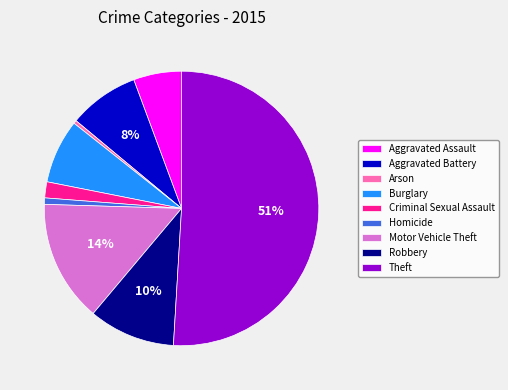

To the nearest percent, what is the difference between the largest and smallest slice percentages?

51%